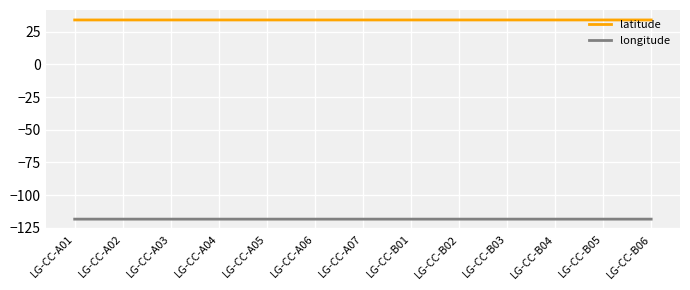

Is it true that latitude equals 9.8 at LG-CC-A03?

False